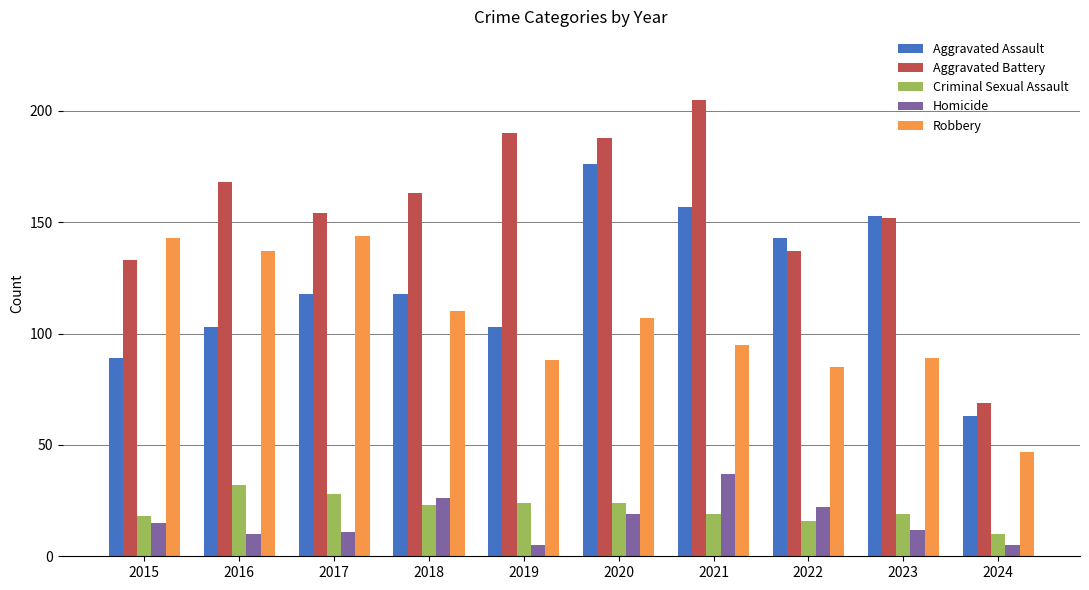

What is the smallest value displayed?

5